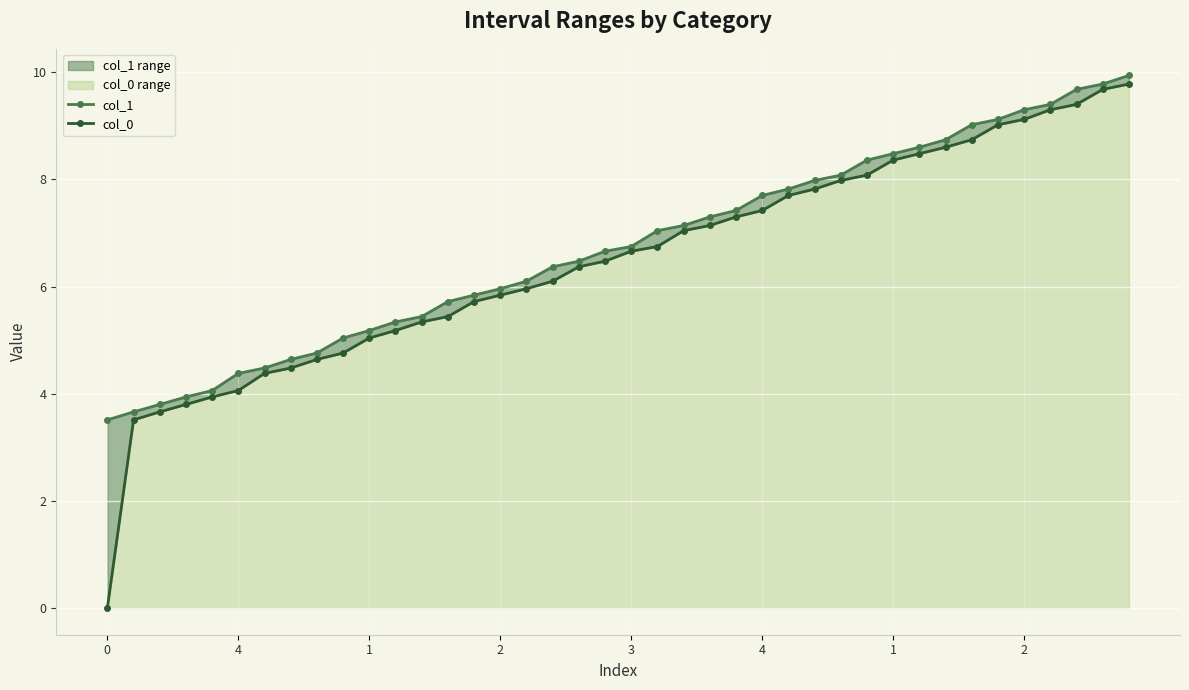

Rank the series by their maximum value, from highest to lowest.

col_1, col_0